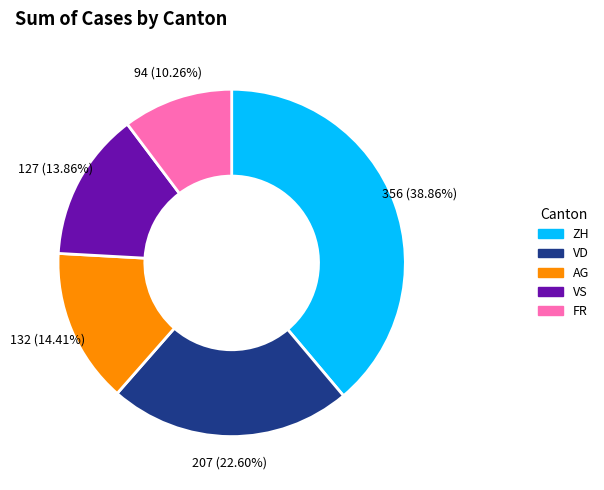

Is there a majority slice in this chart?

No